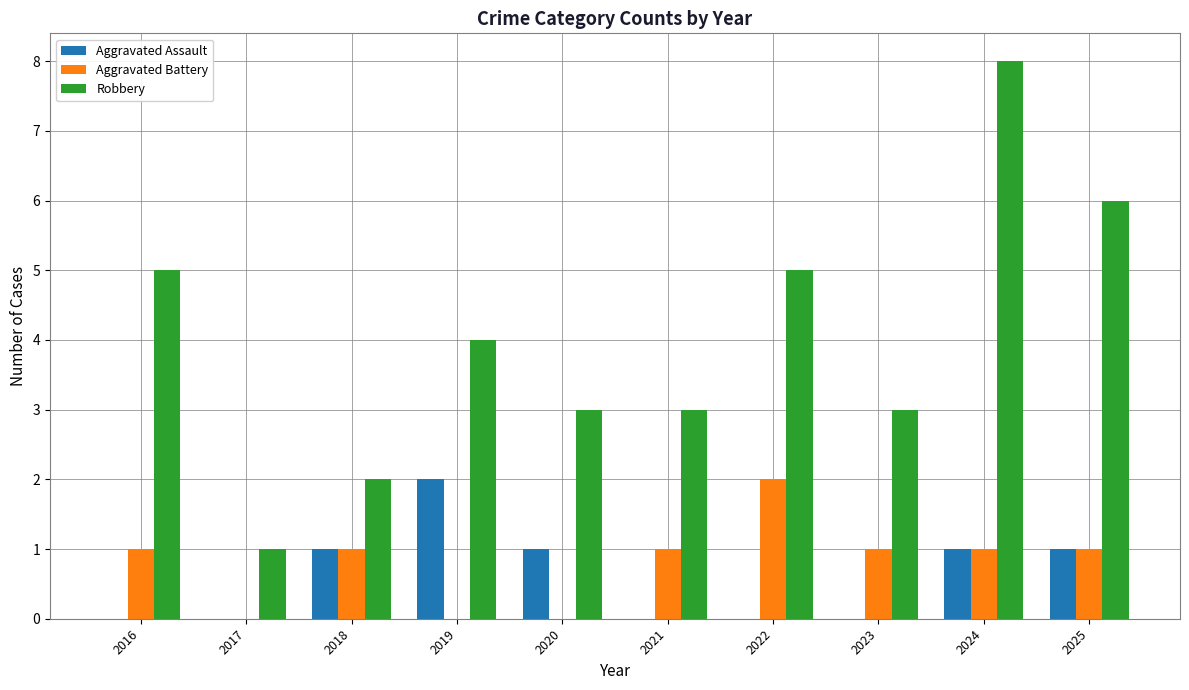

What is the total value across all series at 2020?

4